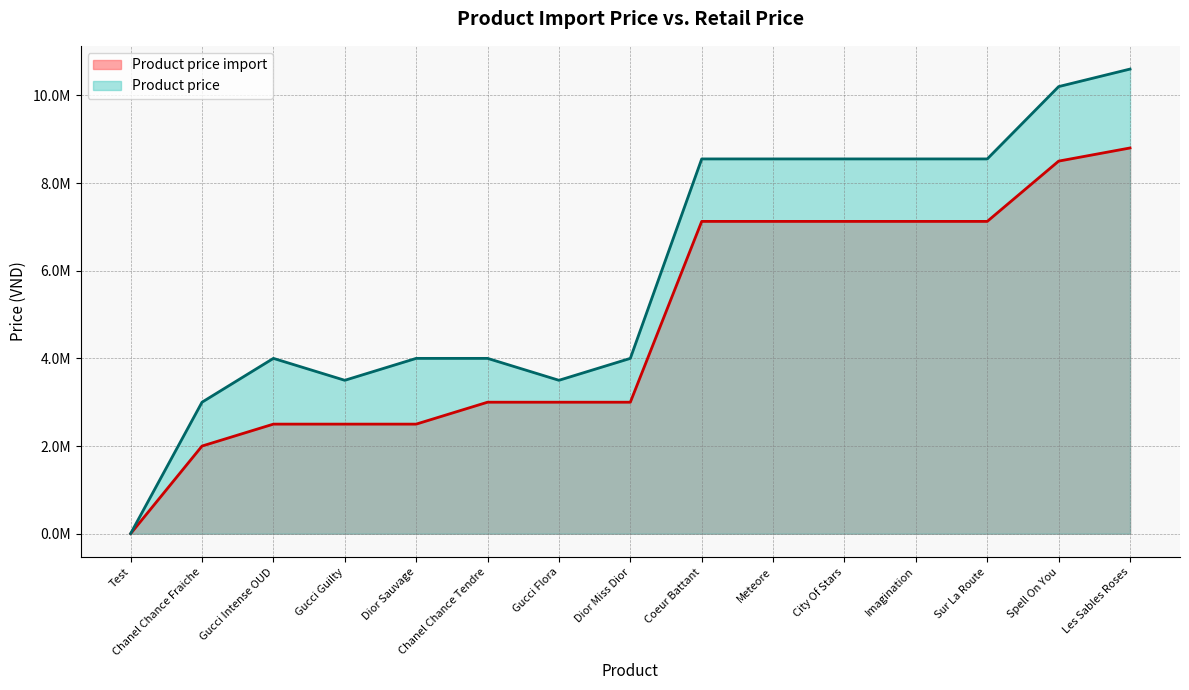

Rank the series by their average value, from highest to lowest.

Product price, Product price import